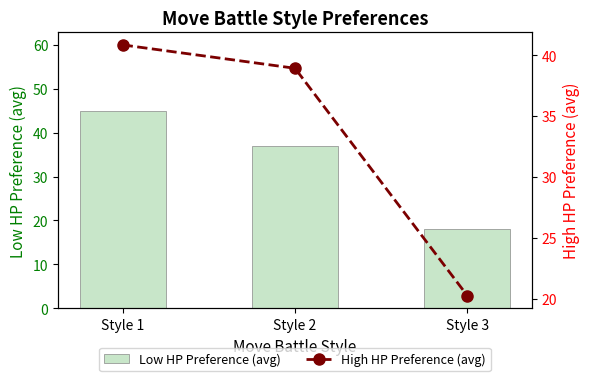

Is it true that High HP Preference (avg) equals 40.8 at Style 1?

True